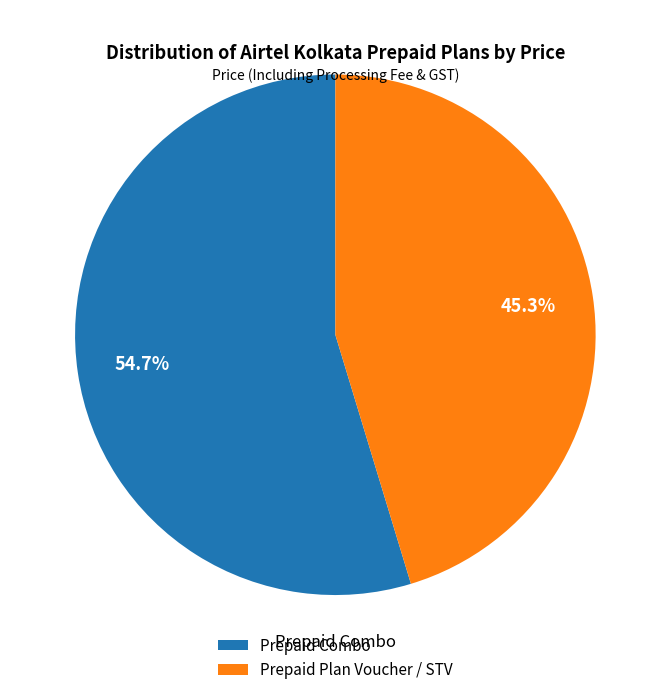

Rank the categories by value from lowest to highest.

Prepaid Plan Voucher / STV, Prepaid Combo